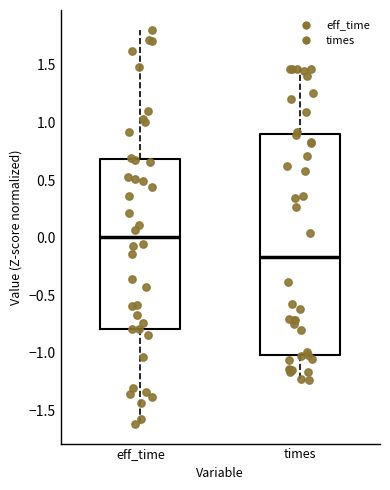

Where does the upper whisker of the box for times end on the y-axis? The values are not printed on the chart, so give them approximately, as read against the axis.

1.45